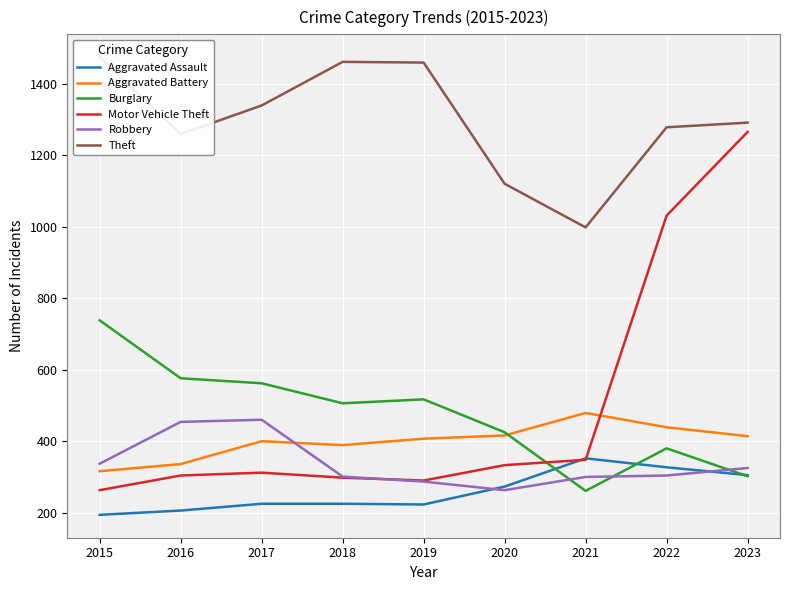

What is the maximum value for Theft?

1474